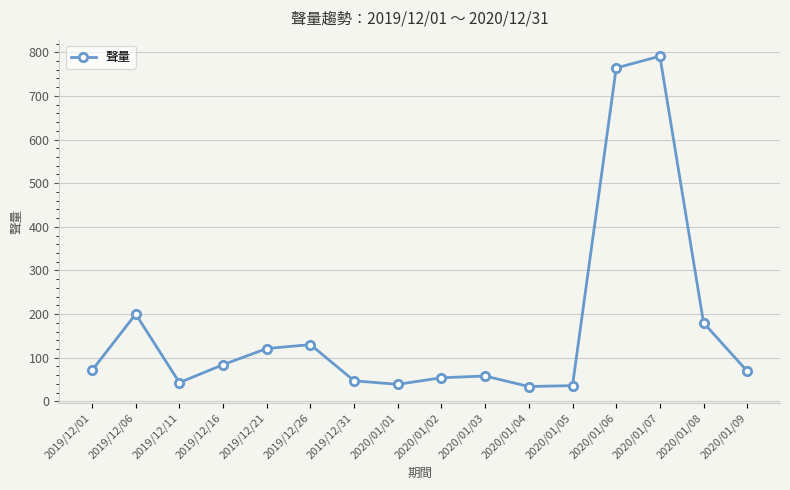

How many data points does each series have?

16